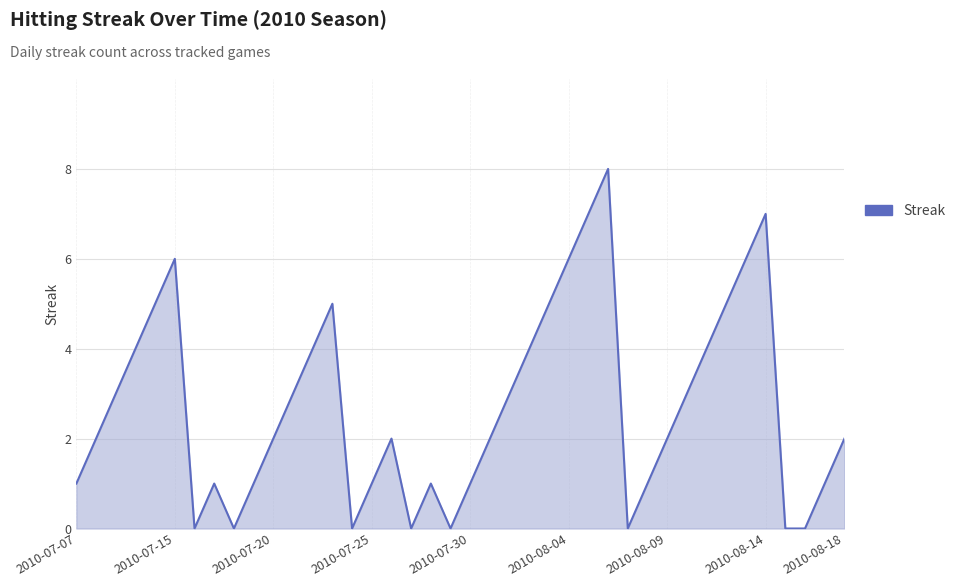

What is the difference between the maximum and minimum values?

8